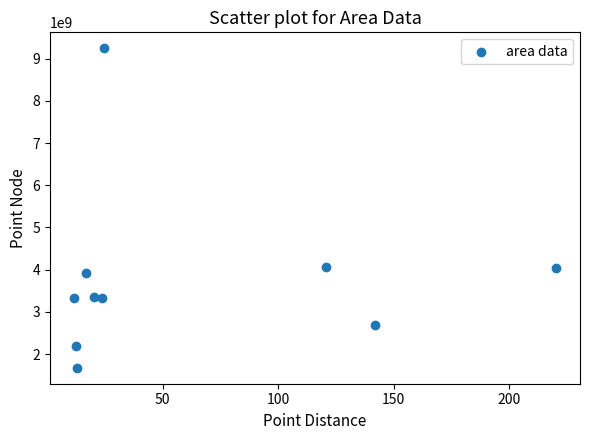

What is the range of Y values (max minus min)?

7569569598